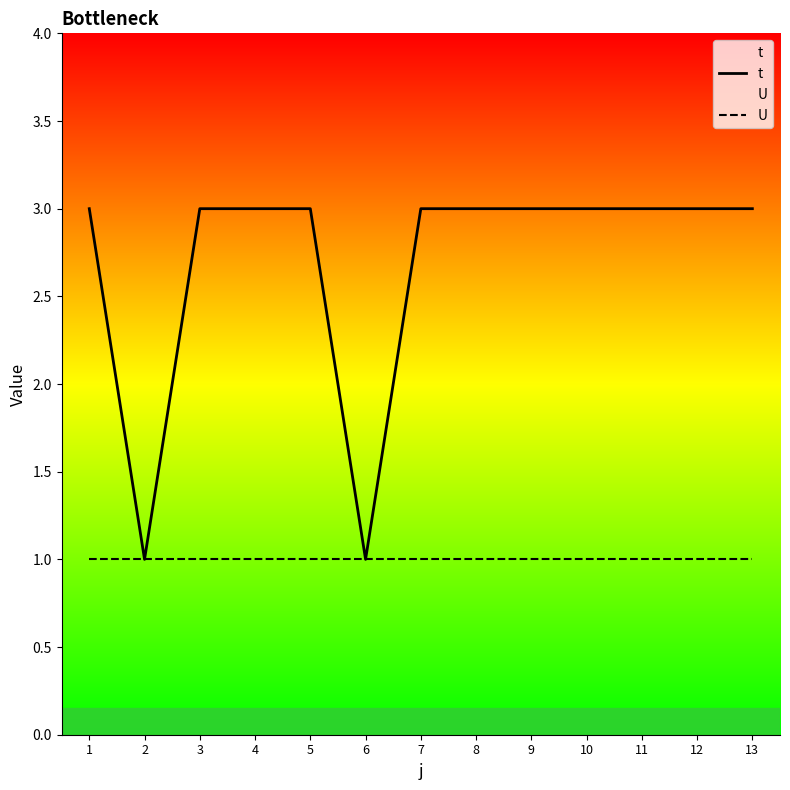

True or false: t and U cross at least once.

False